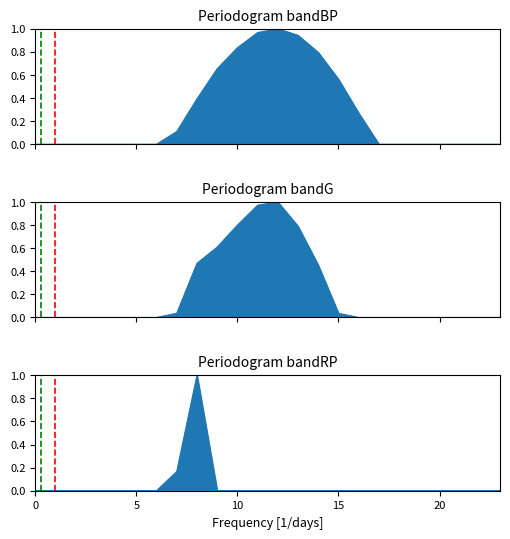

Is it true that row_0 equals 0.5 at 20?

False